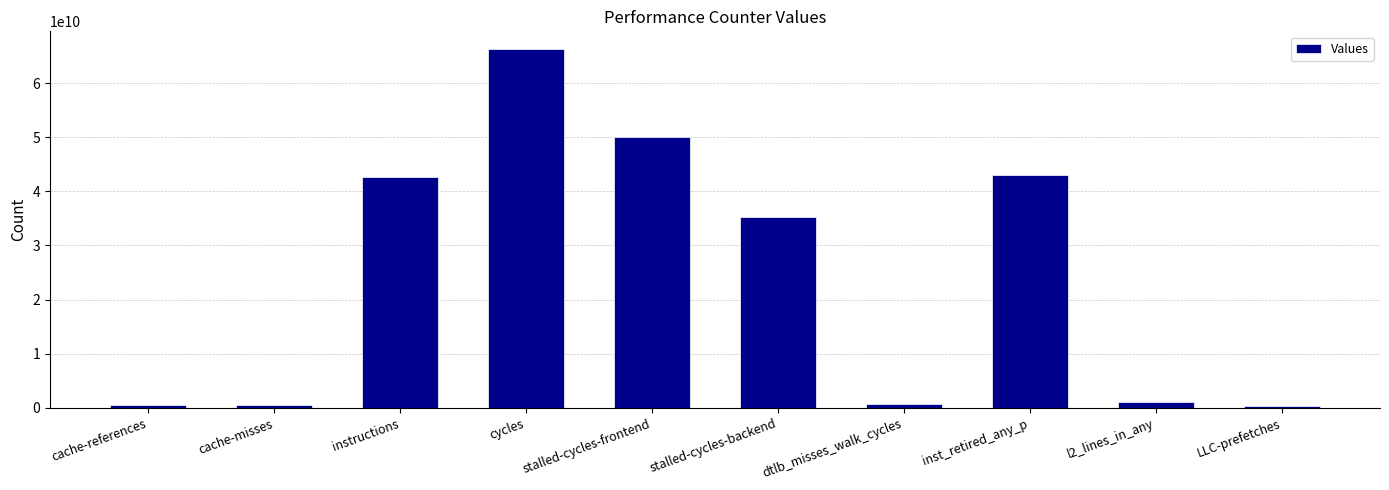

What is the label of the 4th bar from the right?

dtlb_misses_walk_cycles